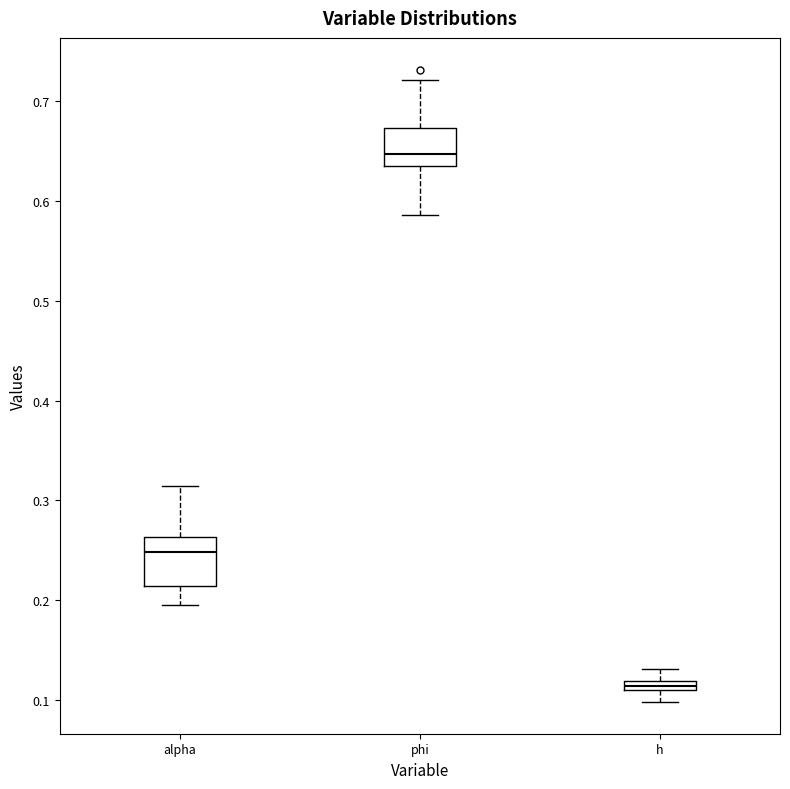

Which box is the tallest, from its lower edge to its upper edge?

alpha